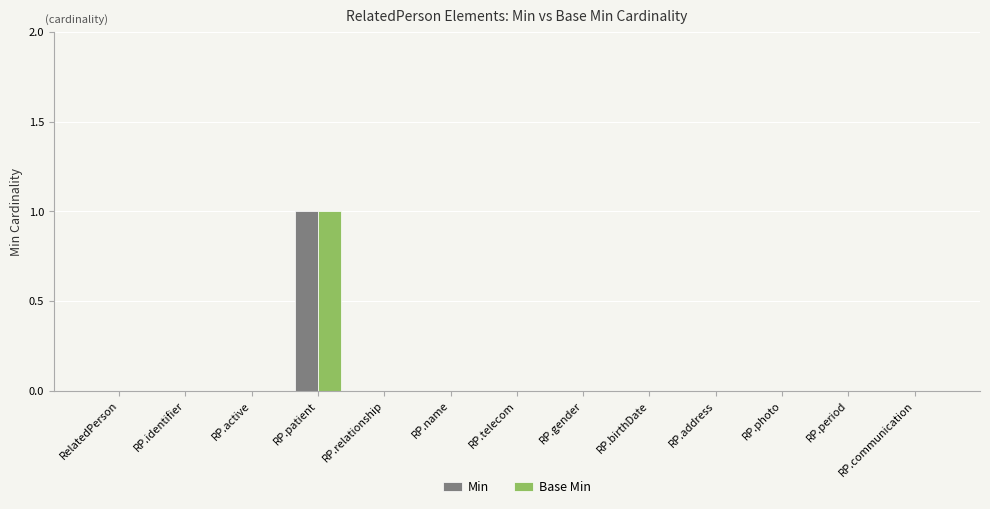

Reading right to left, list all the values displayed in this chart.

Min: 0	0	0	0	0	0	0	0	0	1	0	0	0
Base Min: 0	0	0	0	0	0	0	0	0	1	0	0	0